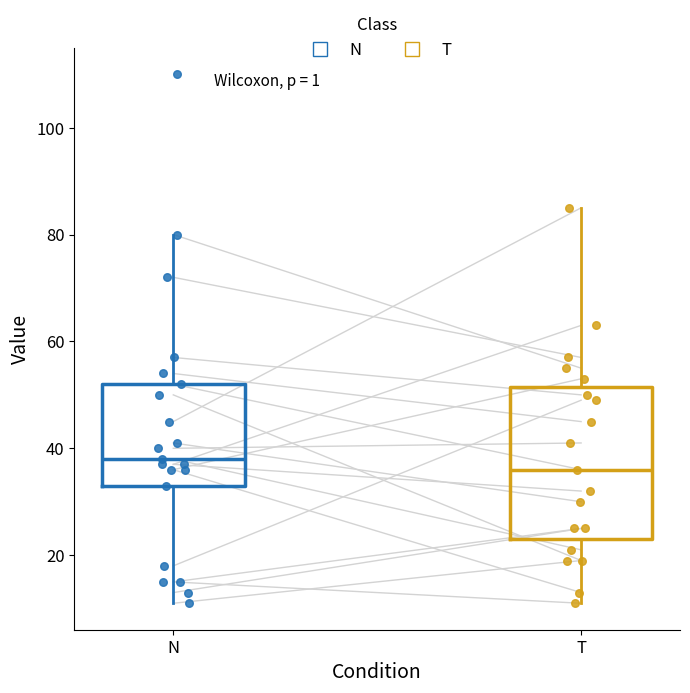

Which box's median line is the lowest?

T